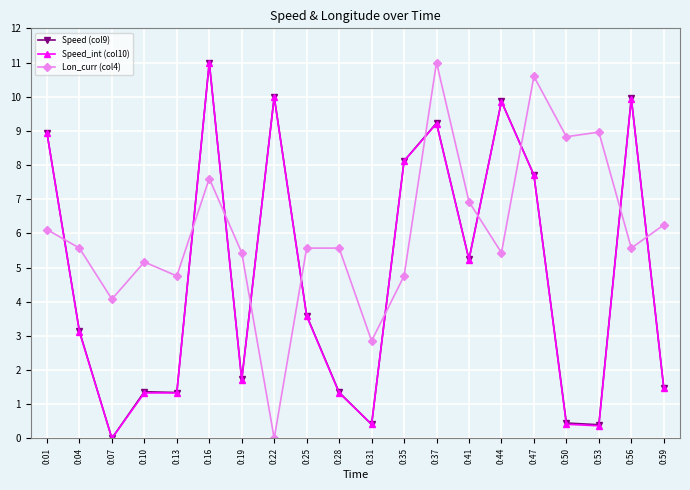

At how many categories does at least one series exceed 3?

19